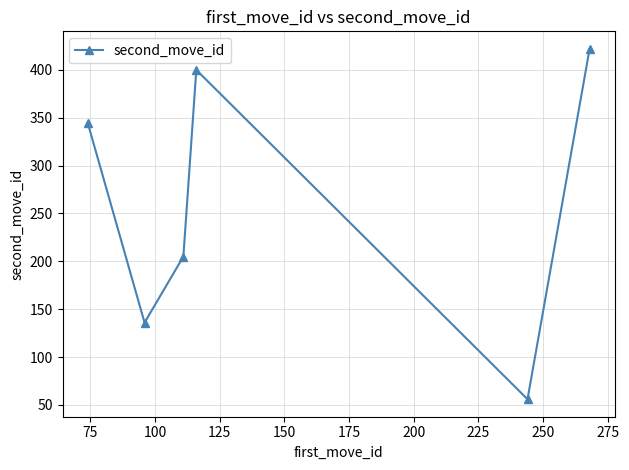

What is the sum of all values?

1564